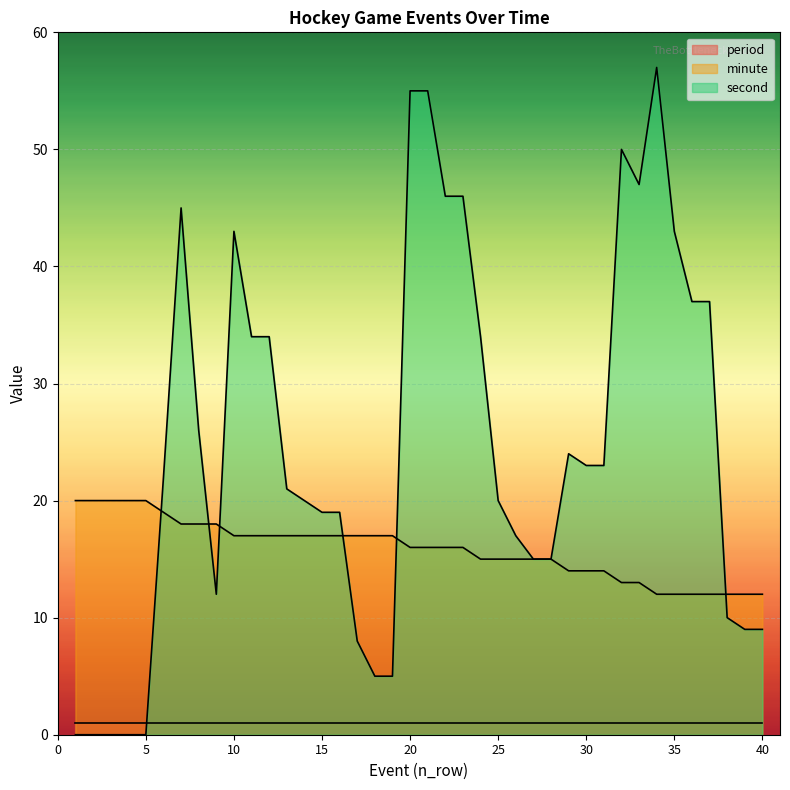

Which series has the widest spread of values?

second